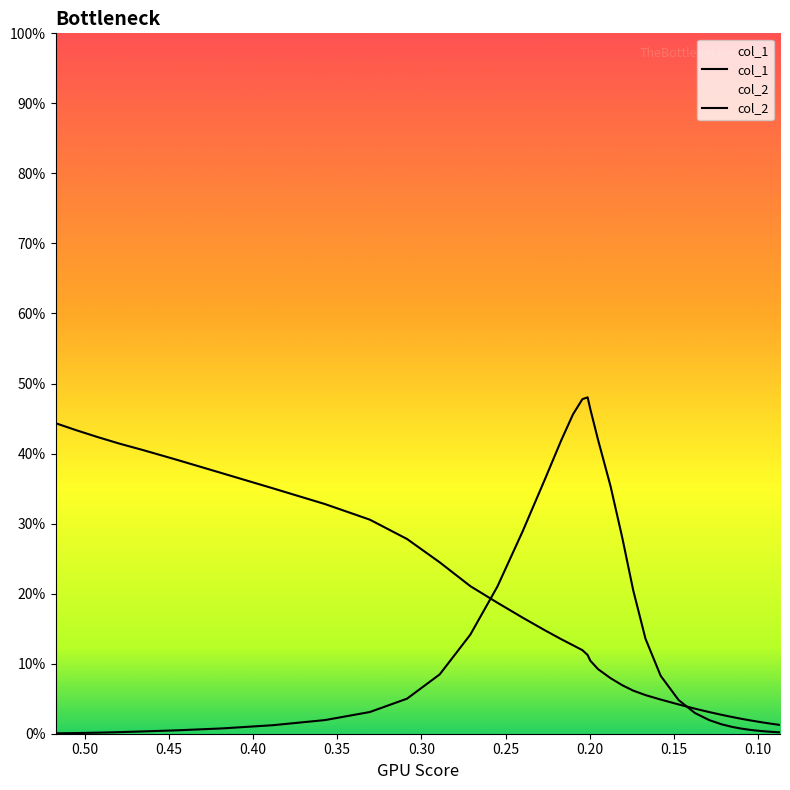

How many intersections are there between col_2 and col_1?

2